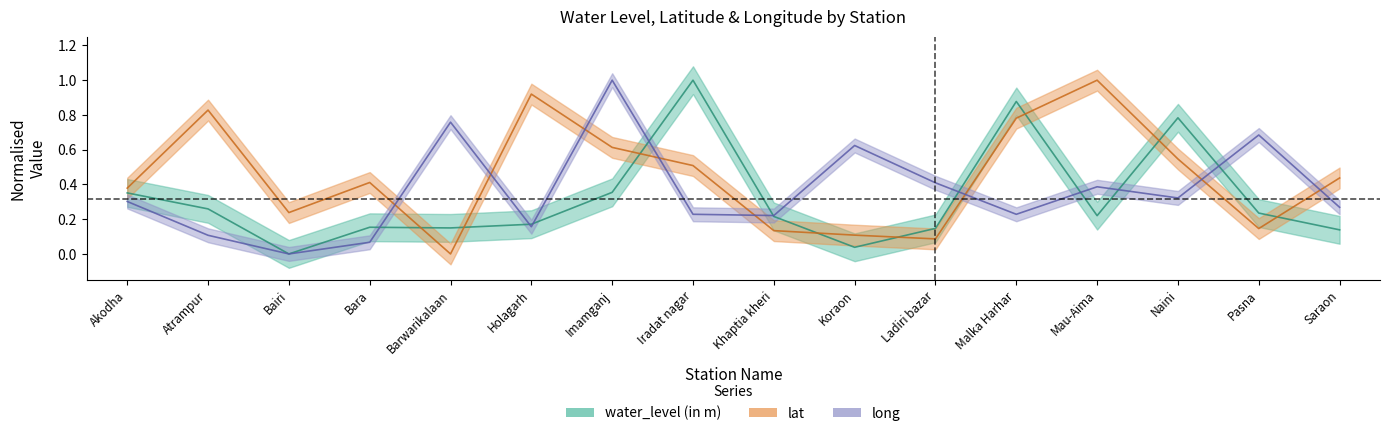

What is the difference between the highest and lowest values at Barwarikalaan?

0.8